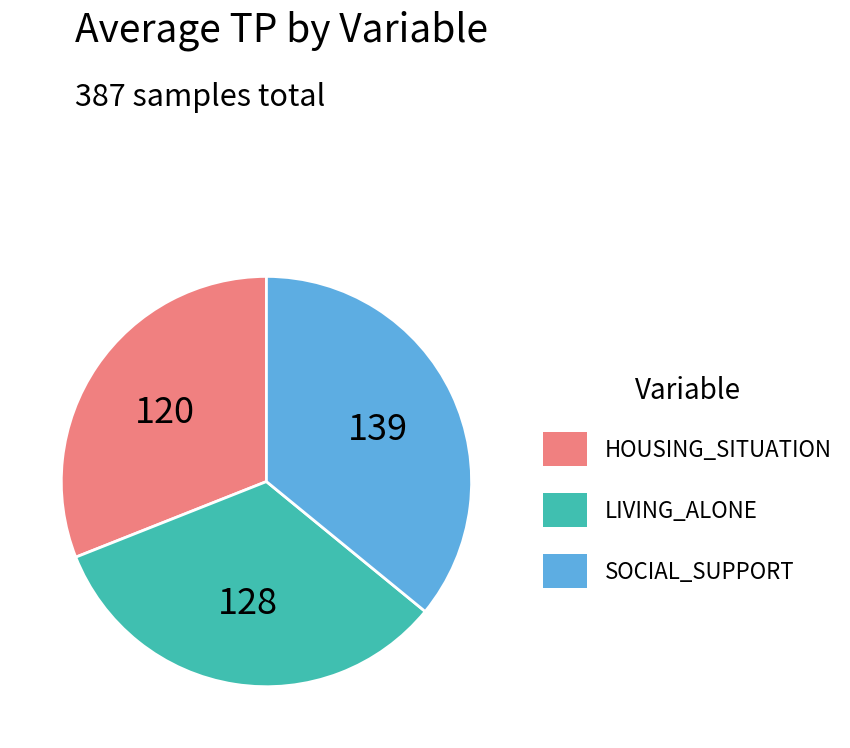

Which category has the smallest portion of the pie?

HOUSING_SITUATION